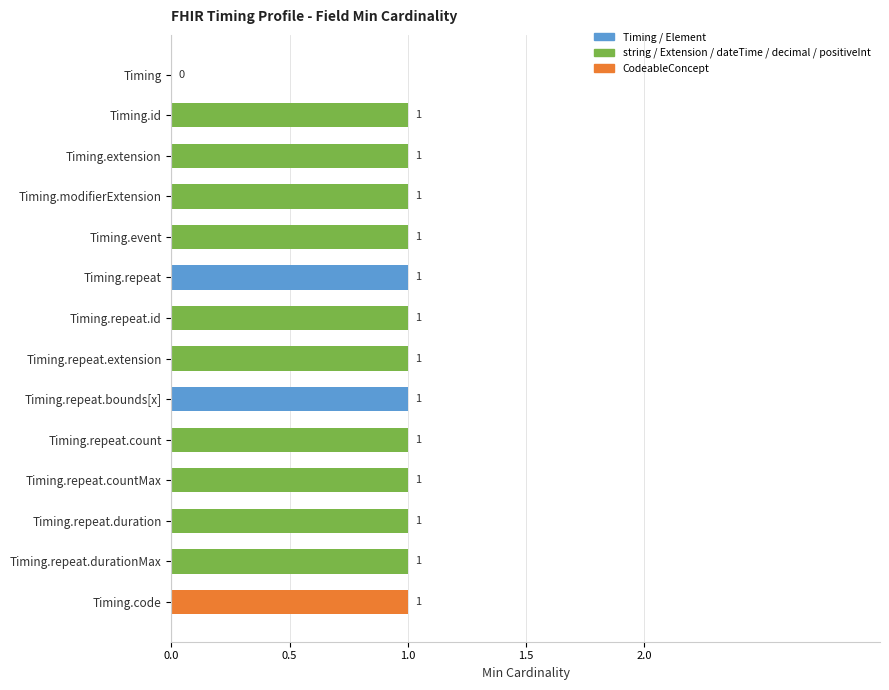

What is the maximum value shown in the chart?

1